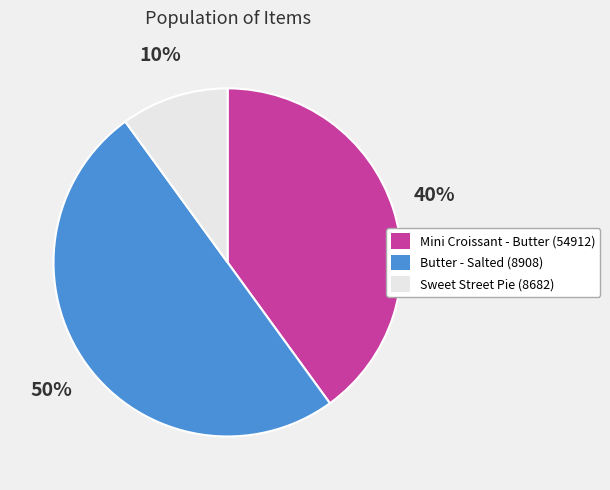

How many segments does this pie chart have?

3